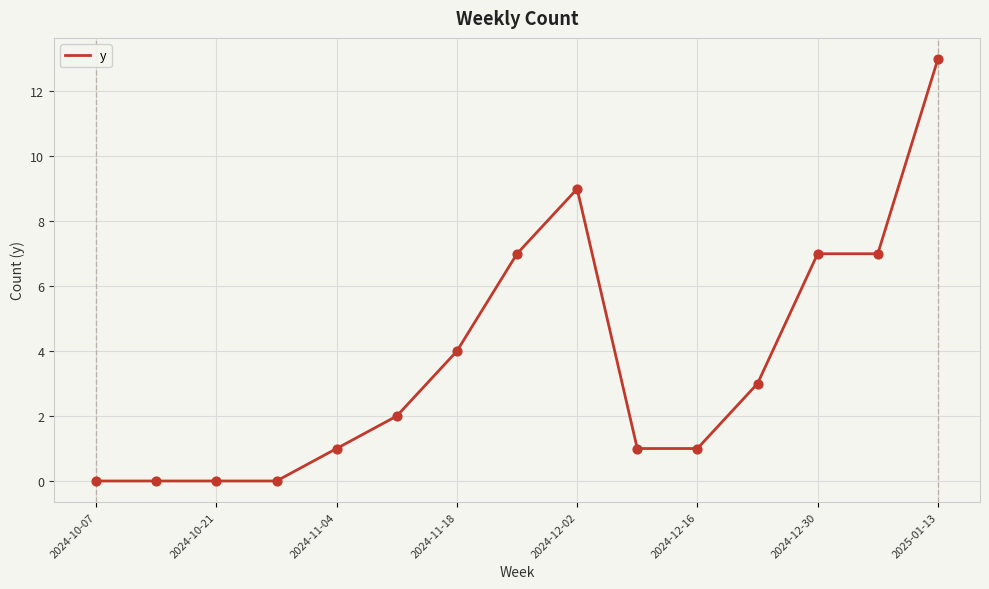

What is the greatest value displayed?

13